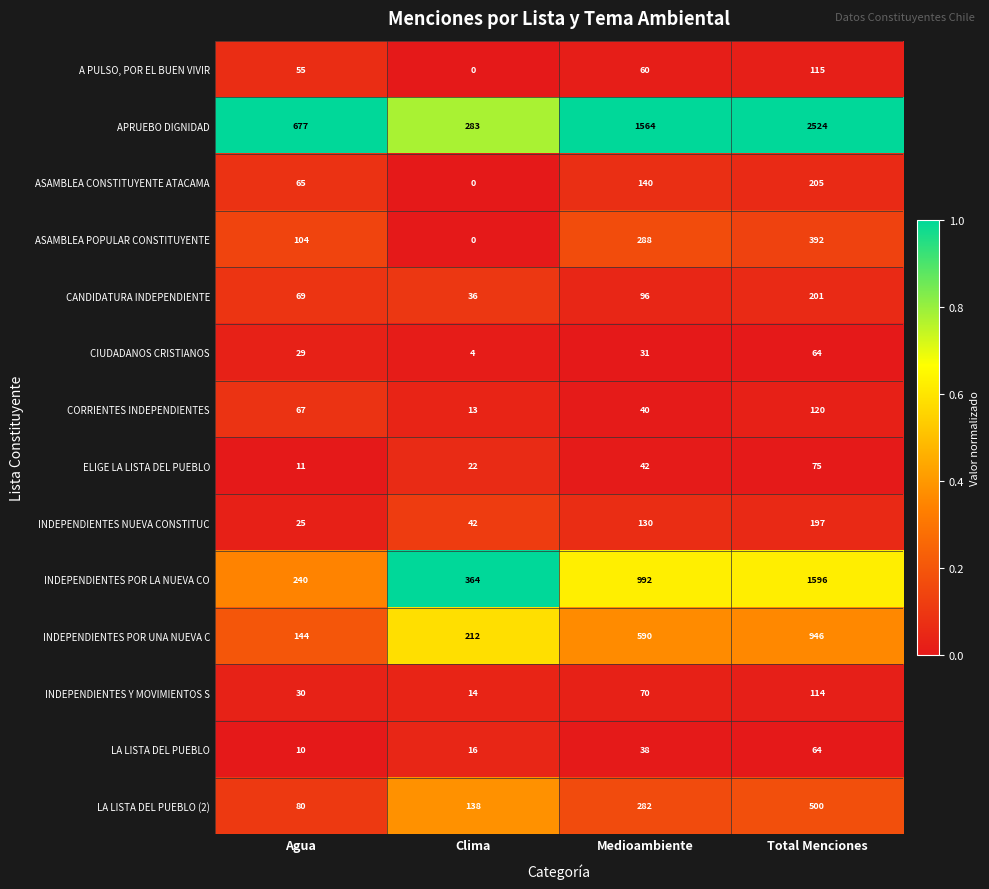

The value of INDEPENDIENTES POR LA NUEVA CO at Medioambiente is 410. True or false?

False